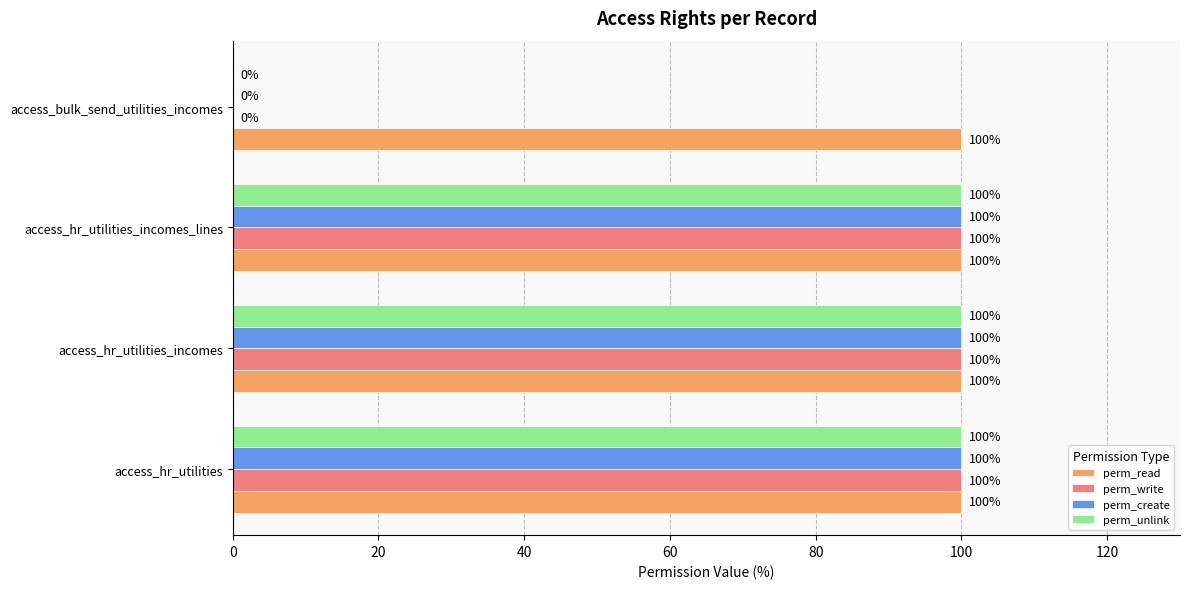

What is the maximum value shown in the chart?

100